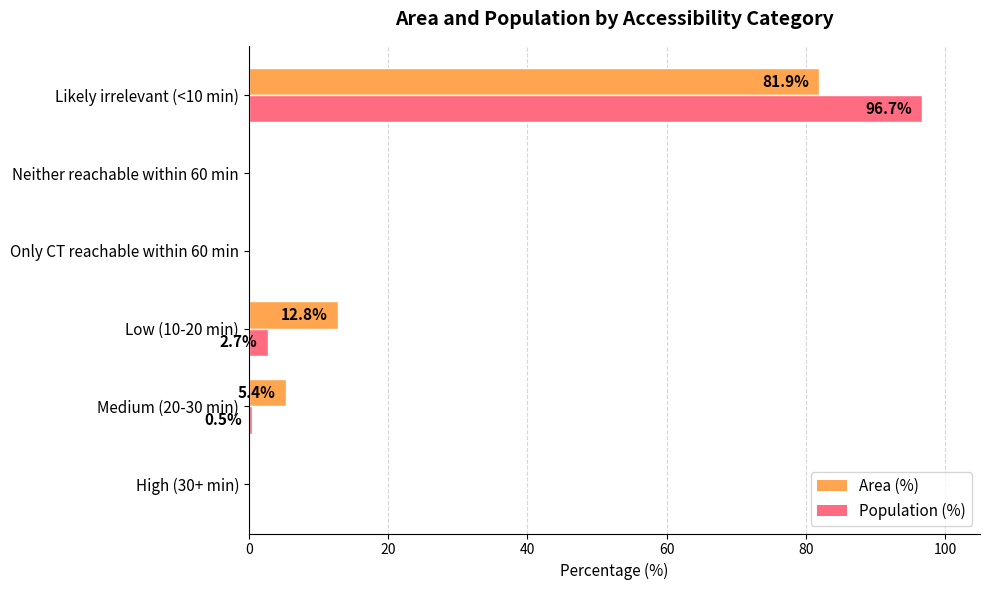

Which series changed the most between Low (10-20 min) and Neither reachable within 60 min?

Area (%)